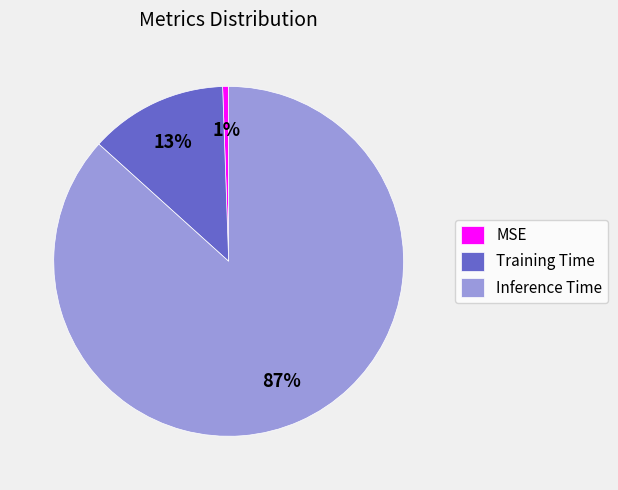

How many segments does this pie chart have?

3